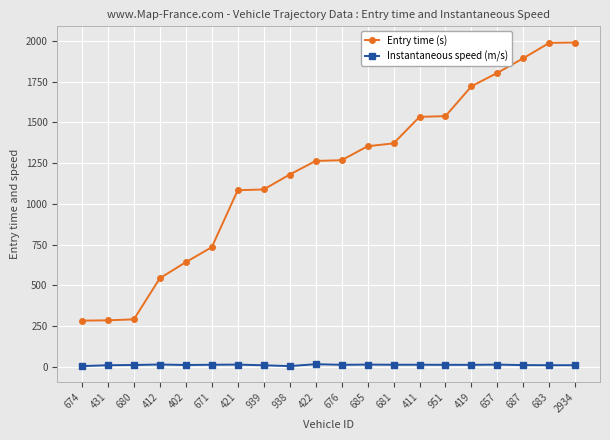

What is the difference between the second highest and second lowest values in the Entry time (s) series?

1702.1